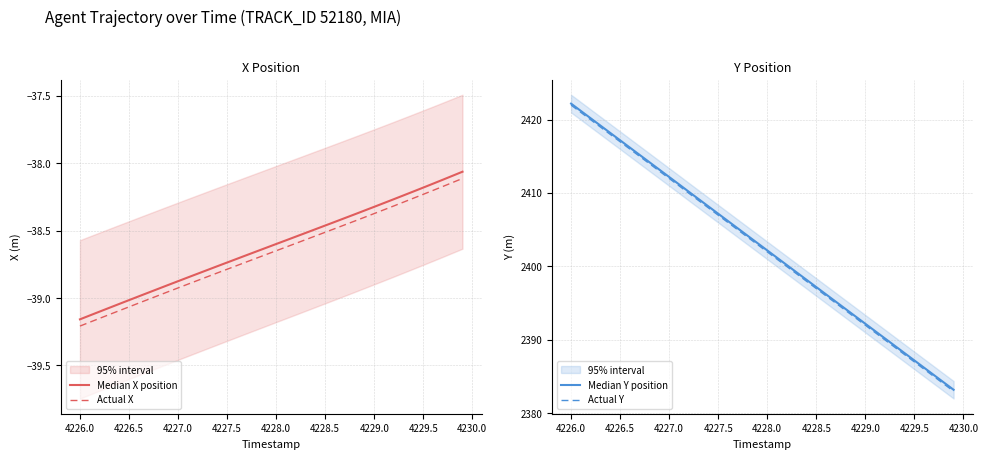

What is the sum of all Actual X values?

-1546.5